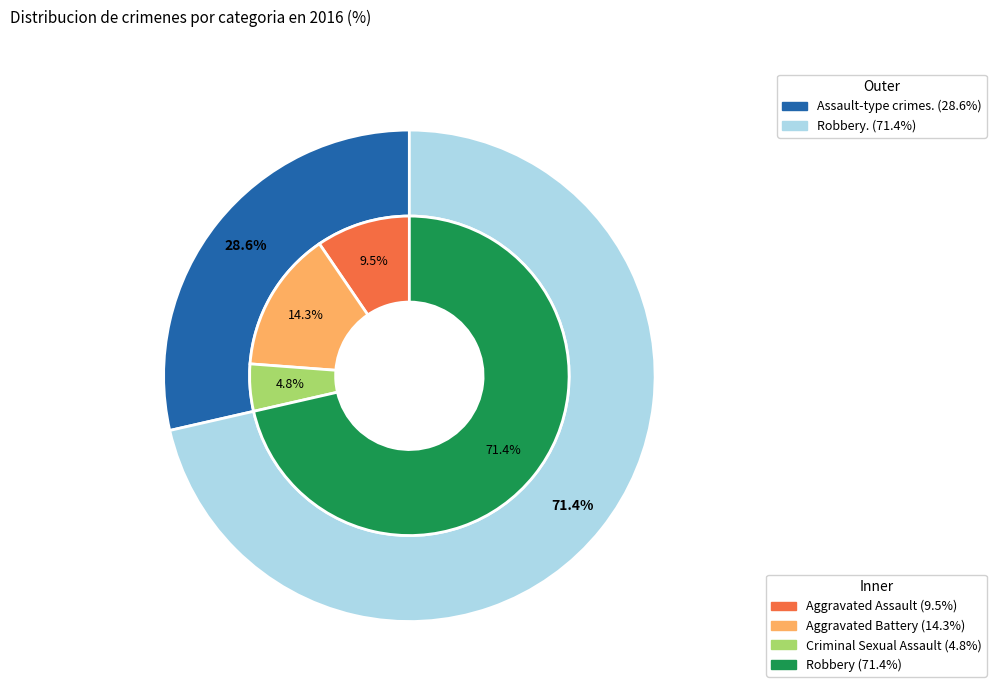

To the nearest percent, what is the average slice percentage?

25%